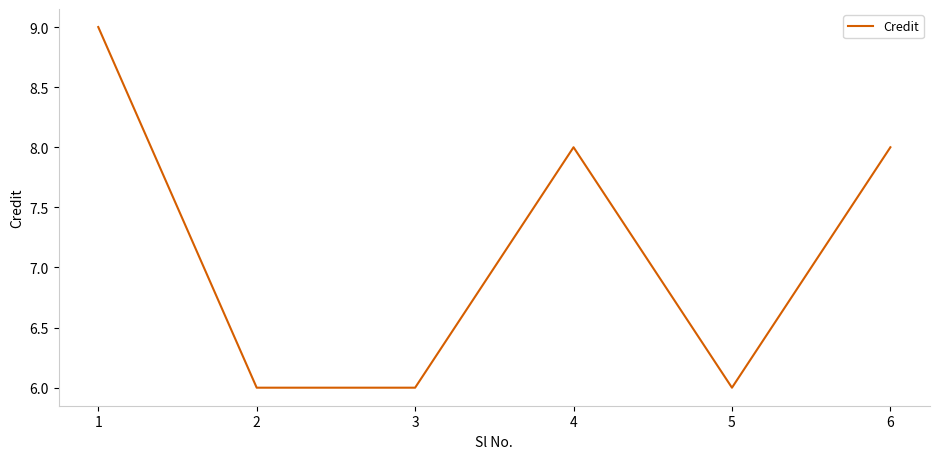

What is the ratio of the value at 4 to the value at 5?

1.3